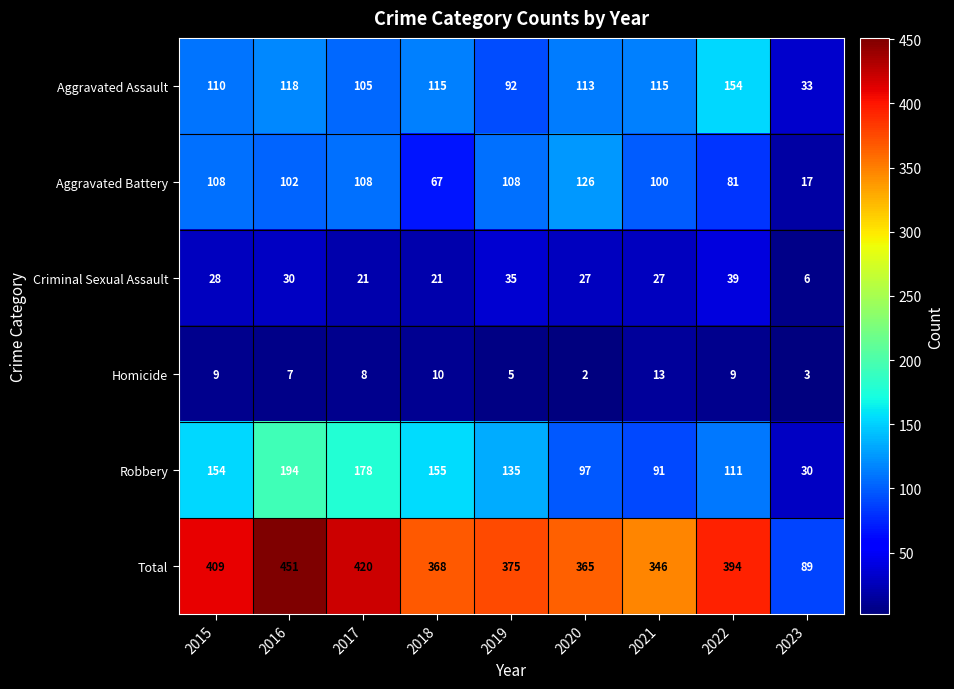

Rank the series at 2021 from highest to lowest value.

Total, Aggravated Assault, Aggravated Battery, Robbery, Criminal Sexual Assault, Homicide